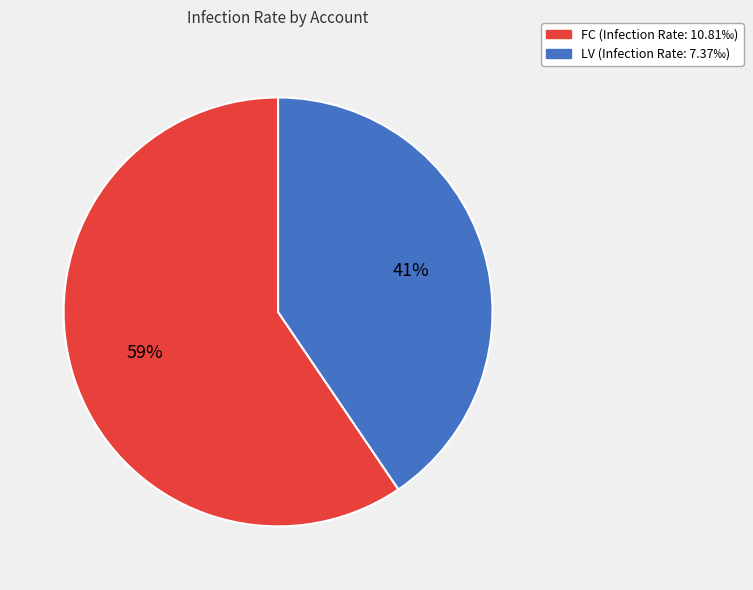

True or false: FC accounts for 59% of the total.

True